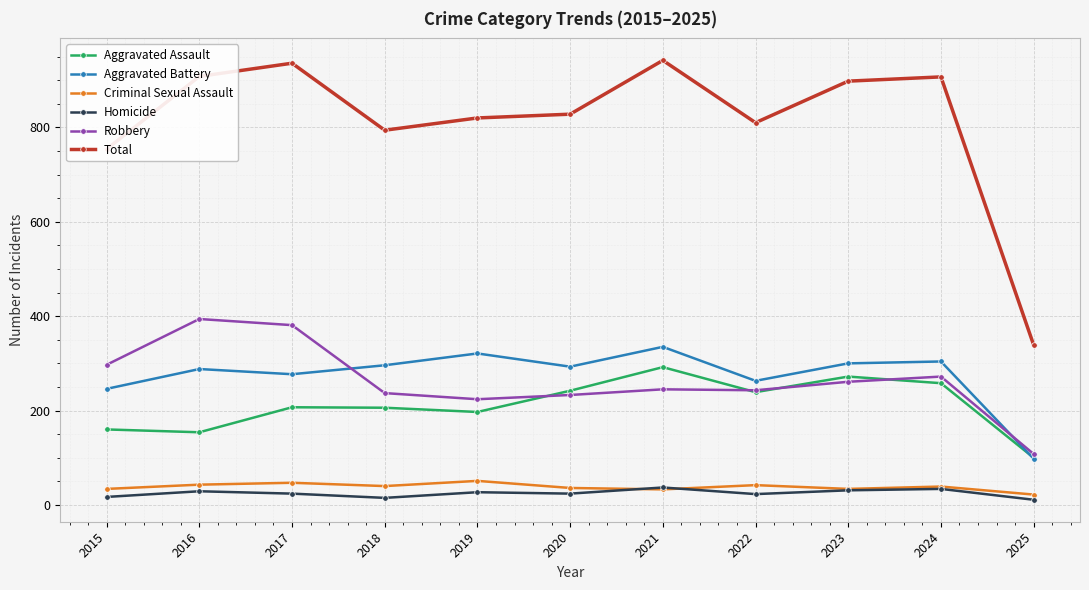

What is the sum of all Aggravated Assault values?

2327